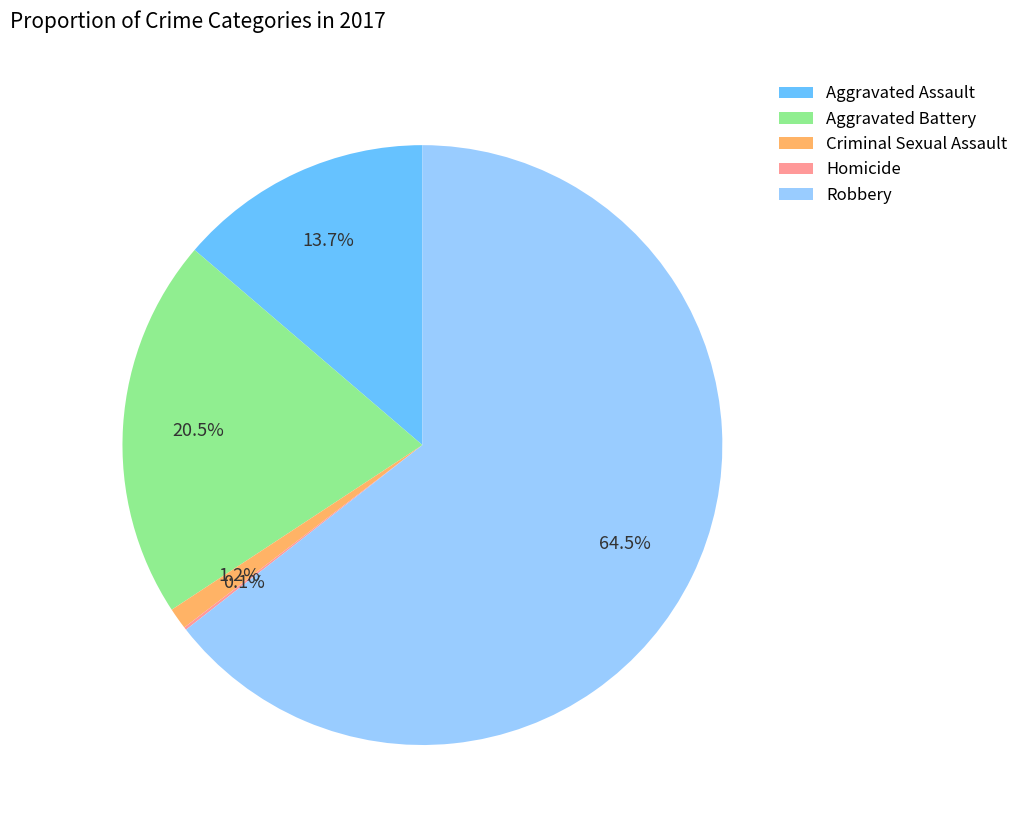

Does Robbery represent more than half of the total?

Yes